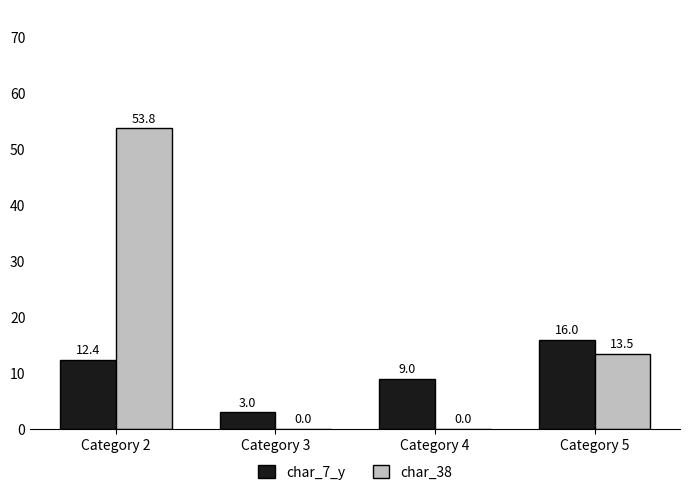

How many data points in char_7_y are above 12?

2